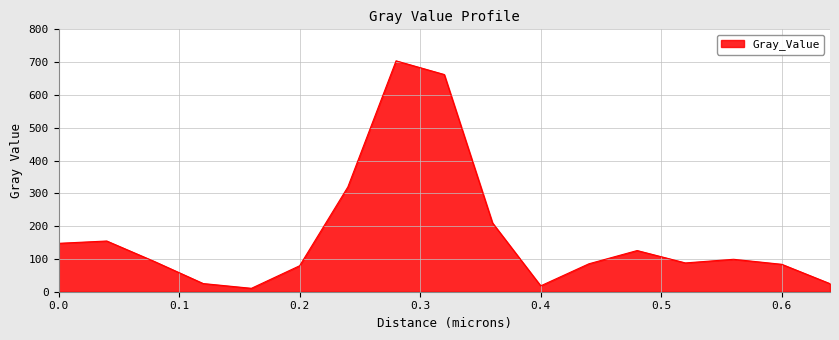

Count the number of data series in this chart.

1